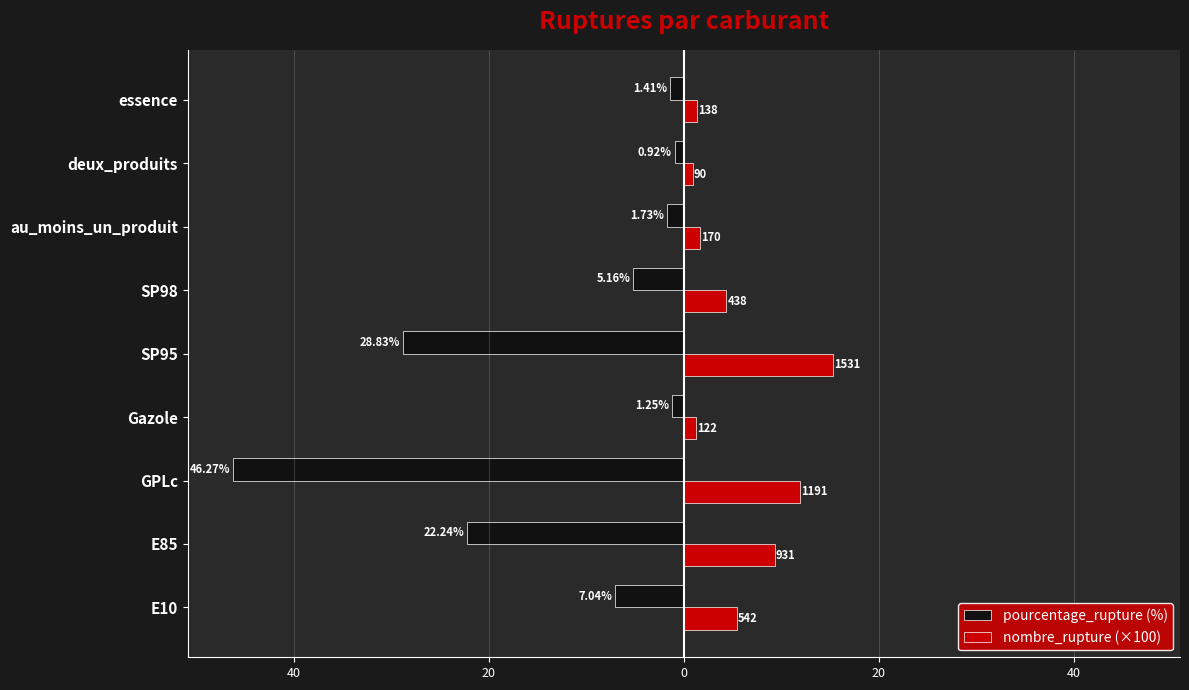

What are all the series names shown in the legend?

pourcentage_rupture (%), nombre_rupture (×100)